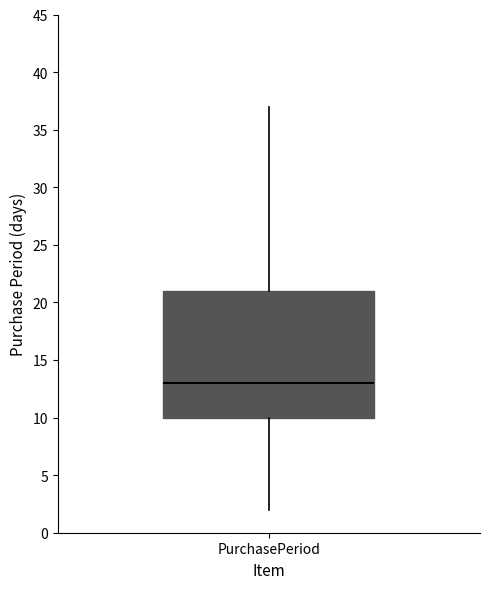

Where is the upper edge of the box for PurchasePeriod on the y-axis? The values are not printed on the chart, so give them approximately, as read against the axis.

21